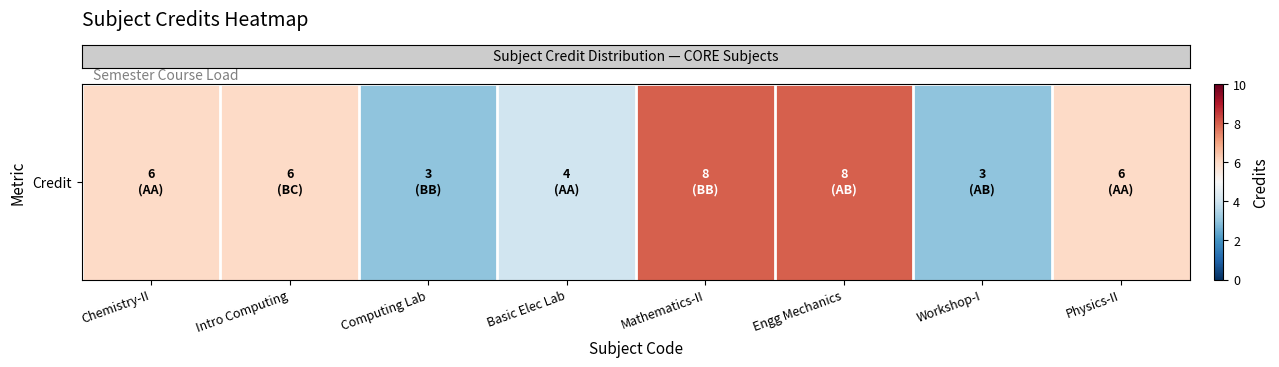

What is the greatest value displayed?

8